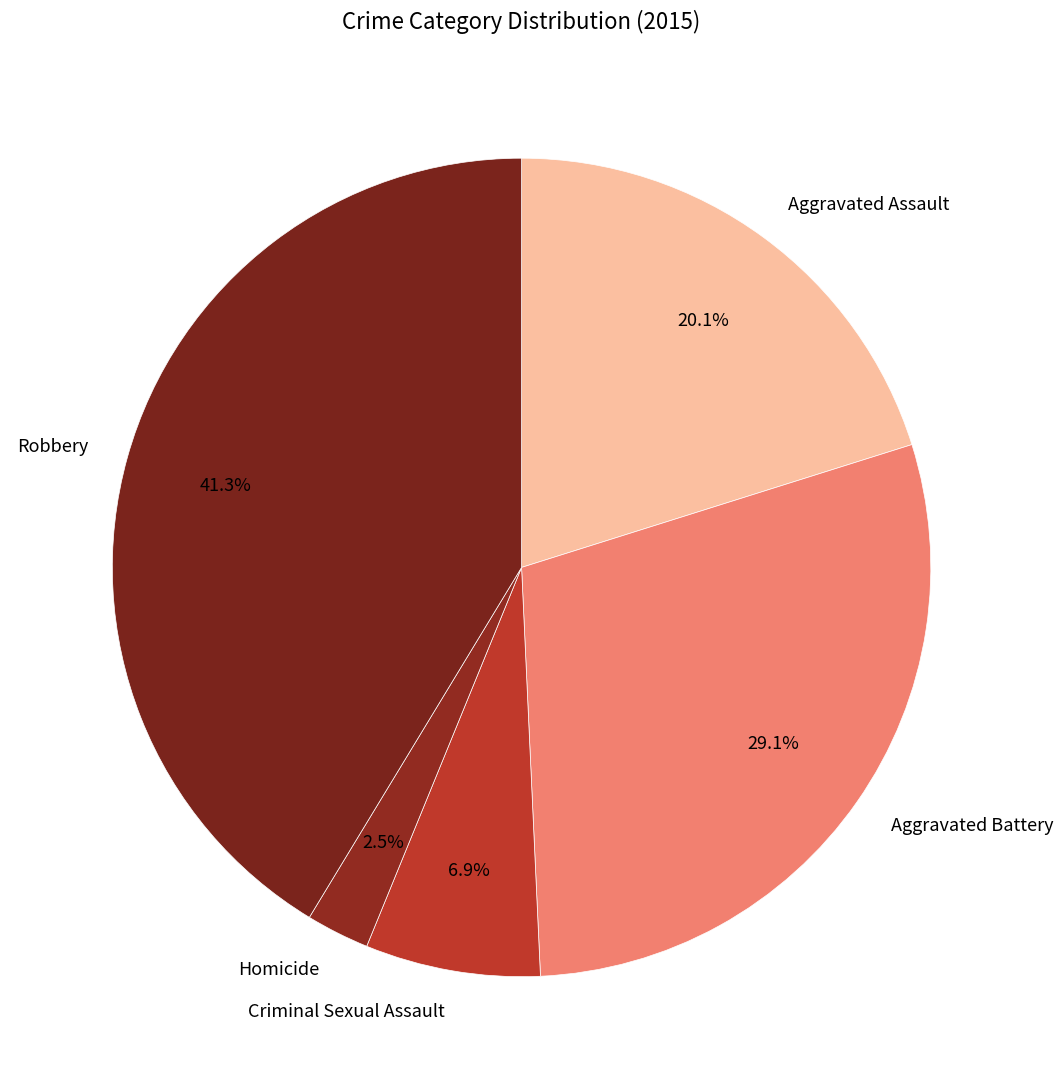

What percentage is the Robbery slice, to the nearest percent?

41%